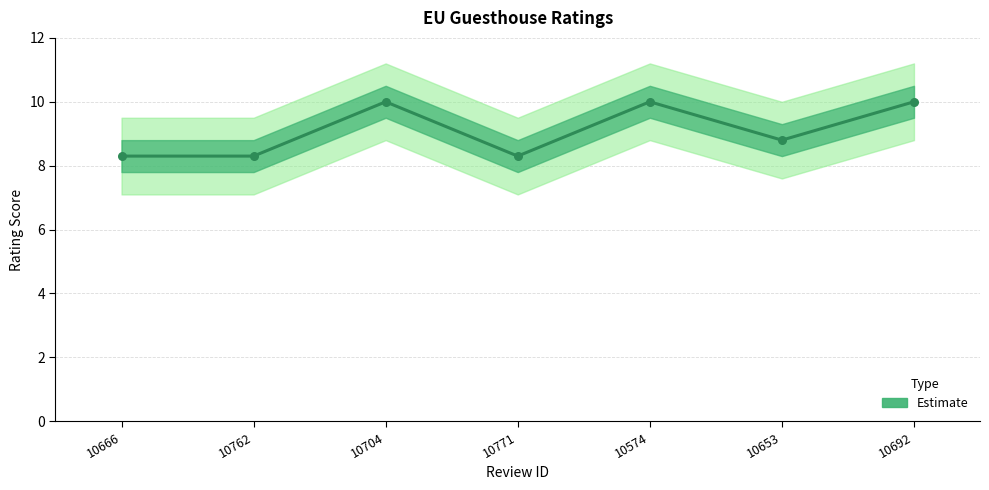

Approximately how many times larger is the value at 10653 compared to 10666?

1.1